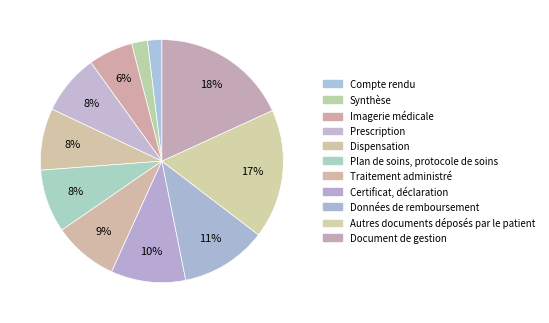

Rank the categories by value from lowest to highest.

Compte rendu, Synthèse, Imagerie médicale, Prescription, Dispensation, Plan de soins, protocole de soins, Traitement administré, Certificat, déclaration, Données de remboursement, Autres documents déposés par le patient, Document de gestion